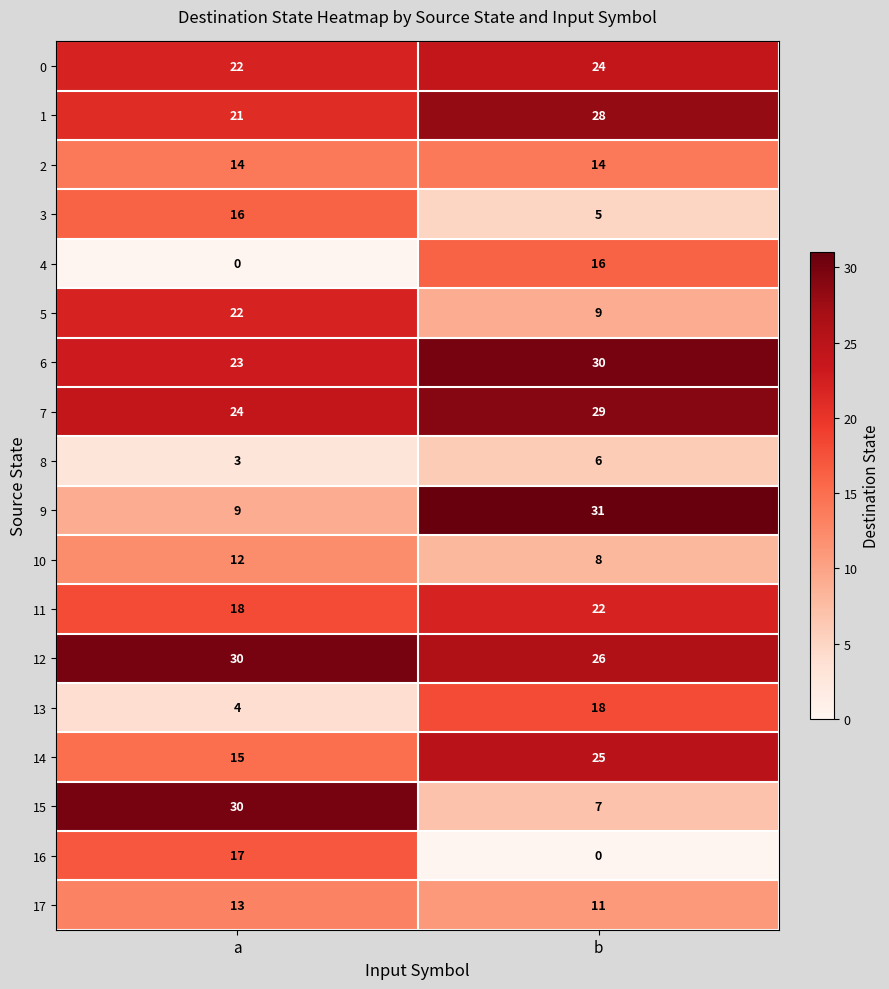

At which label does 14 reach its minimum?

a